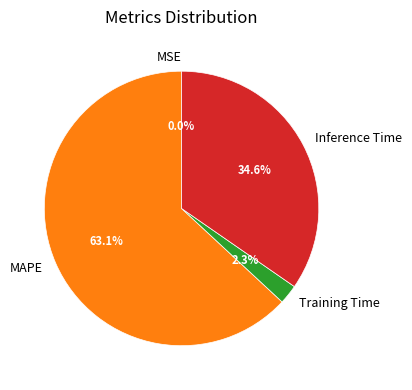

Is there a majority slice in this chart?

Yes